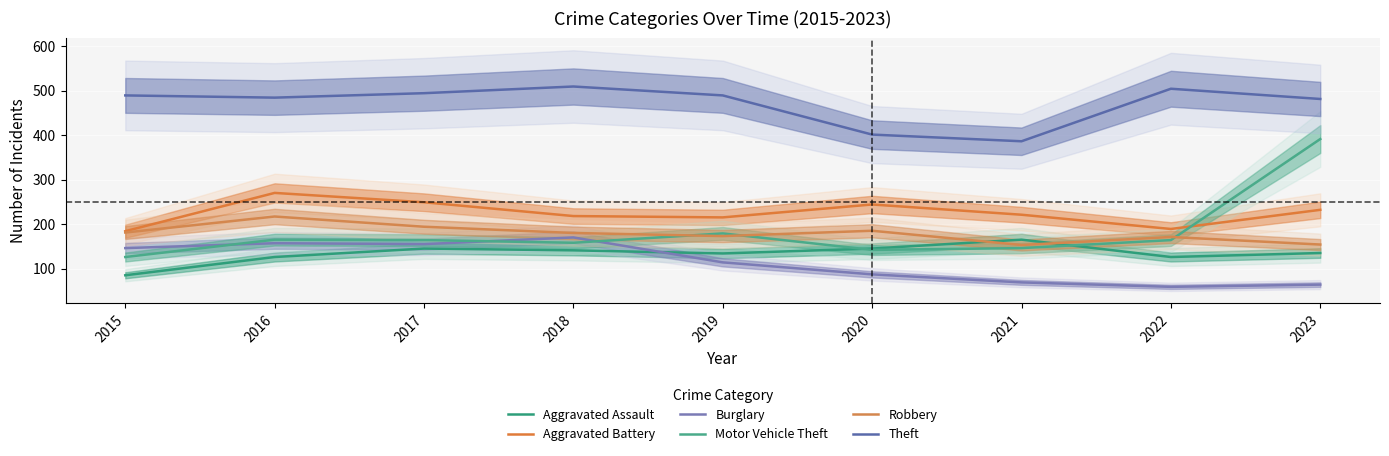

What is the sum of all Motor Vehicle Theft values?

1635